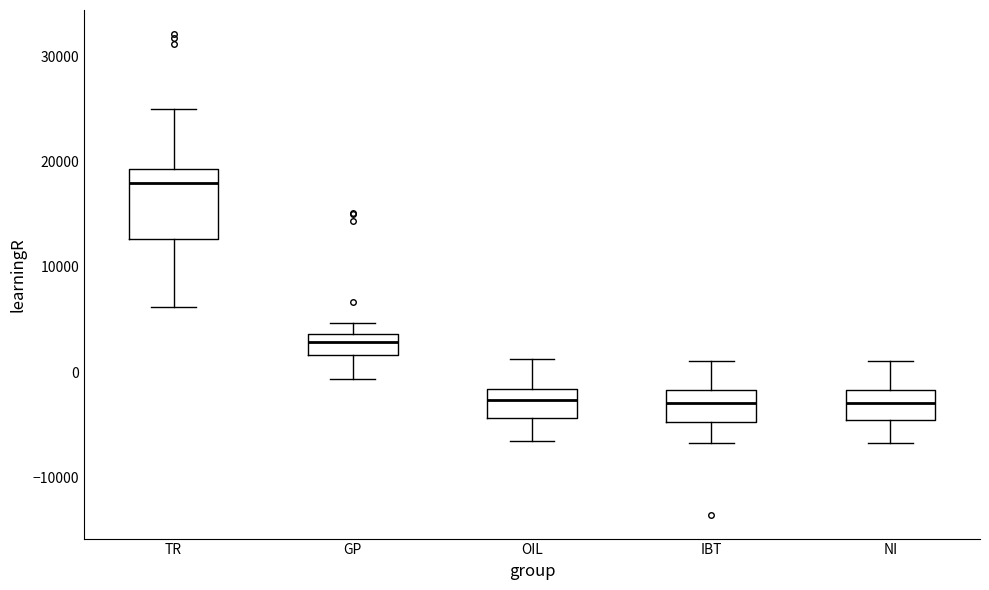

Comparing the boxes themselves (not the whiskers), which one is the tallest?

TR